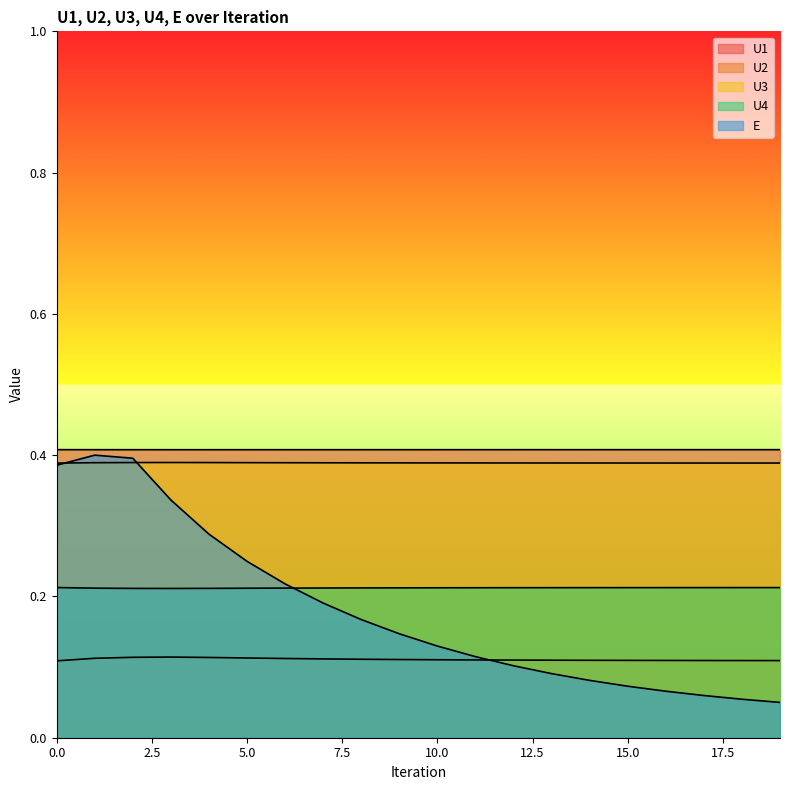

How many E values are between 0 and 1?

20